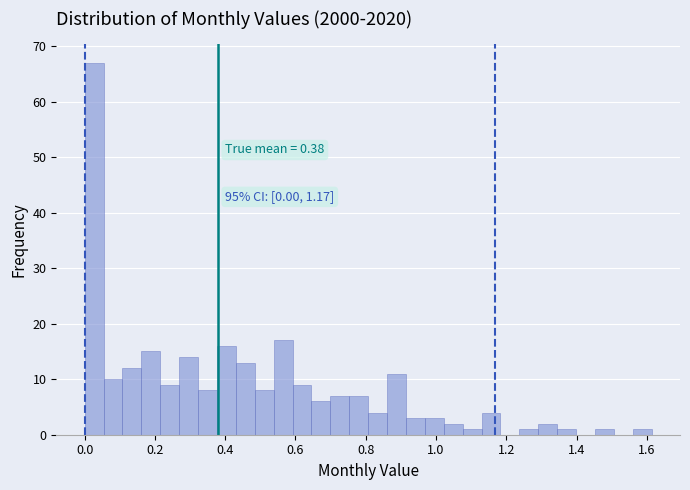

Read against the x-axis, roughly where is the centre of the tallest bar?

0.02